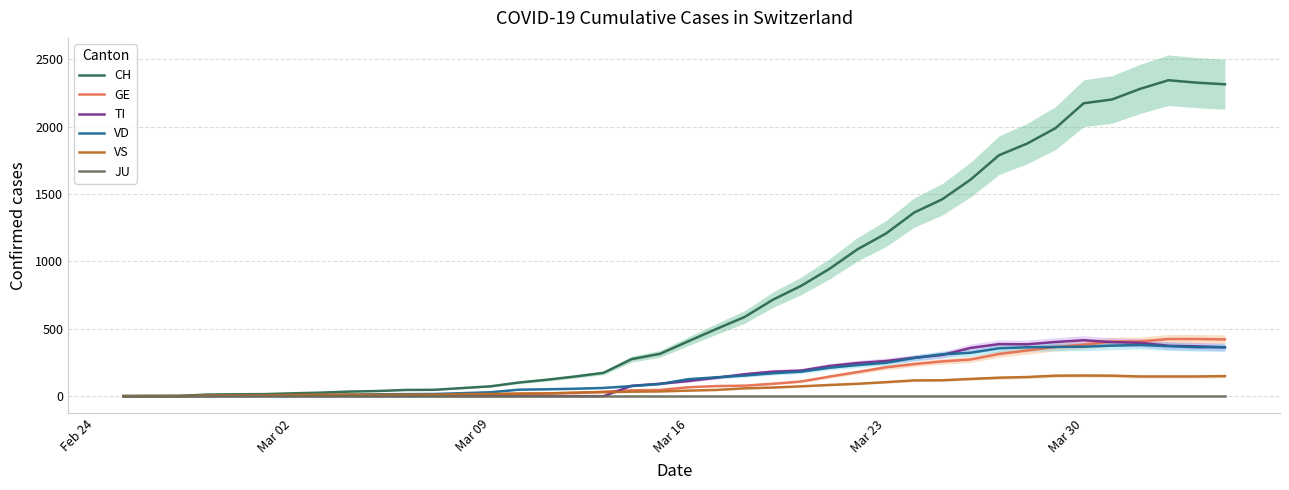

Which category has the lowest value across all series?

Feb 24